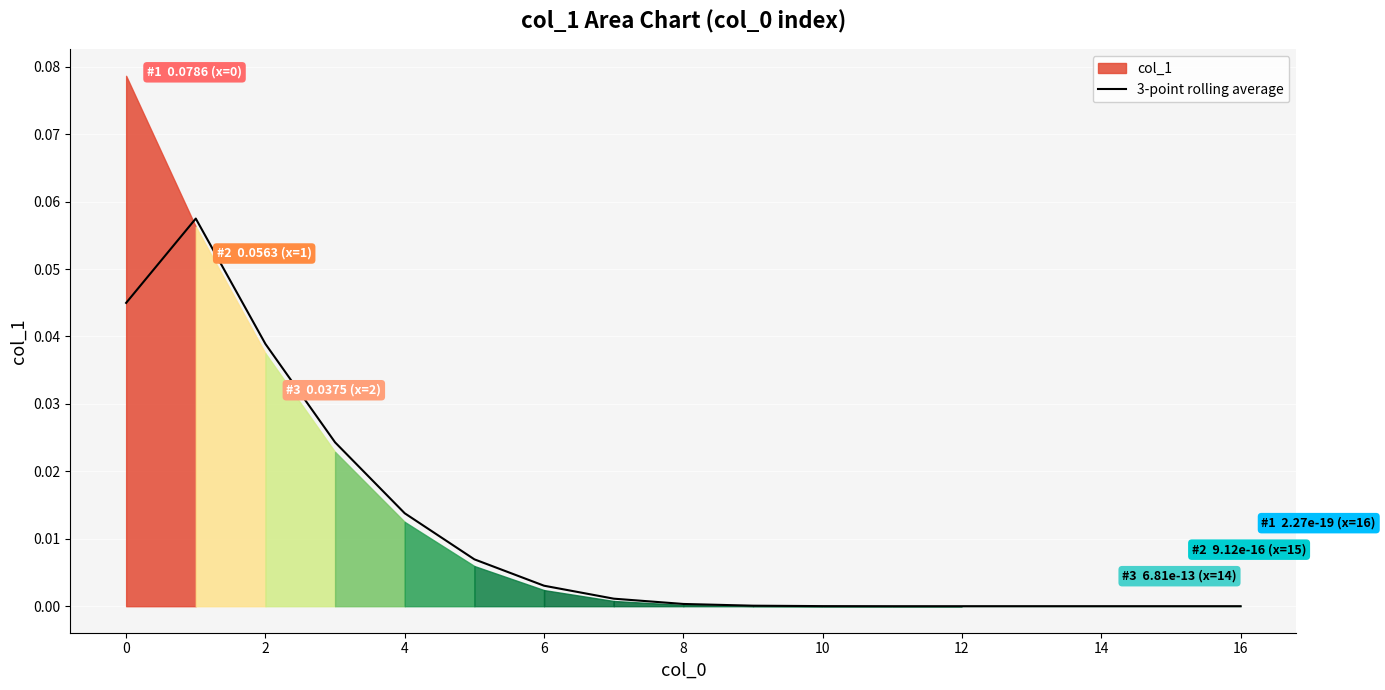

How many interior local peaks (higher than both neighbors) does the data have?

1